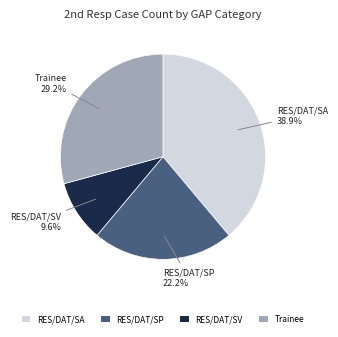

To the nearest percent, what is the difference between the largest and smallest slice percentages?

29%